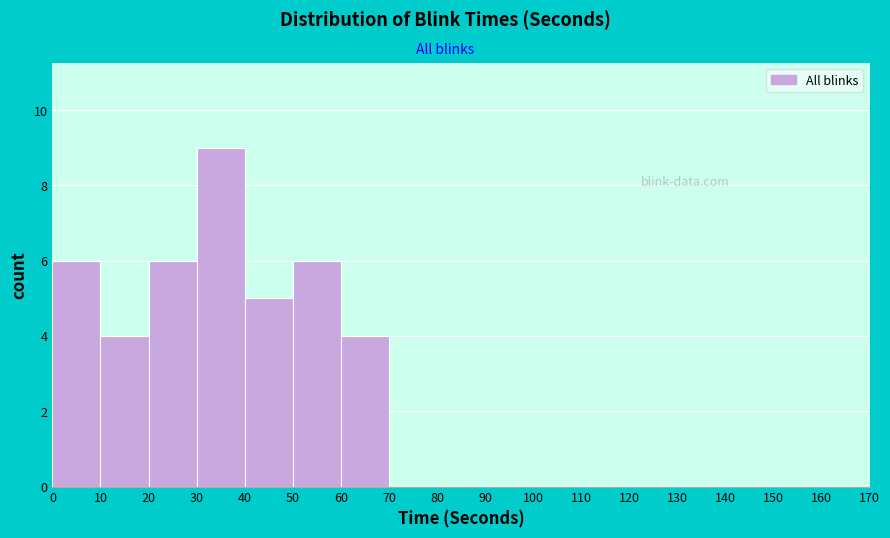

Reading left to right, transcribe this chart: for each bar, give the range it covers on the x-axis and its height. The values are not printed on the chart, so give them approximately, as read against the axis.

0 to 10: 6
10 to 20: 4
20 to 30: 6
30 to 40: 9
40 to 50: 5
50 to 60: 6
60 to 70: 4
70 to 80: 0
80 to 90: 0
90 to 100: 0
100 to 110: 0
110 to 120: 0
120 to 130: 0
130 to 140: 0
140 to 150: 0
150 to 160: 0
160 to 170: 0